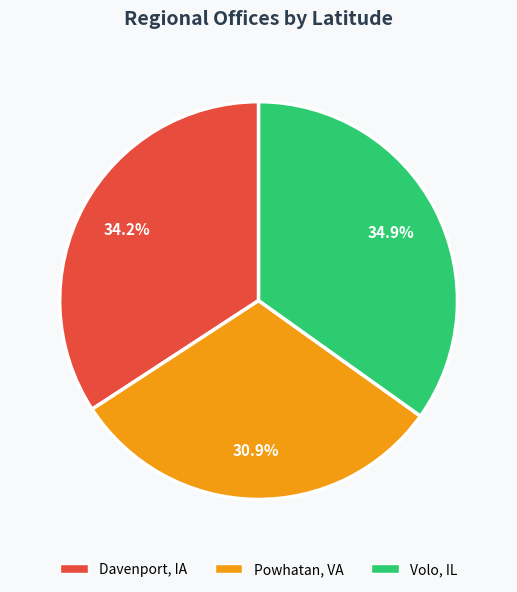

To the nearest percent, what portion does Volo, IL represent?

35%